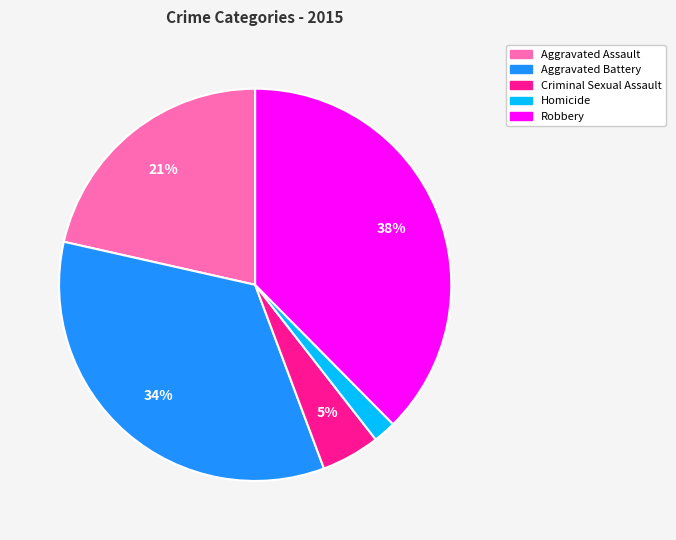

To the nearest percent, what is the combined percentage of Aggravated Assault and Robbery?

59%